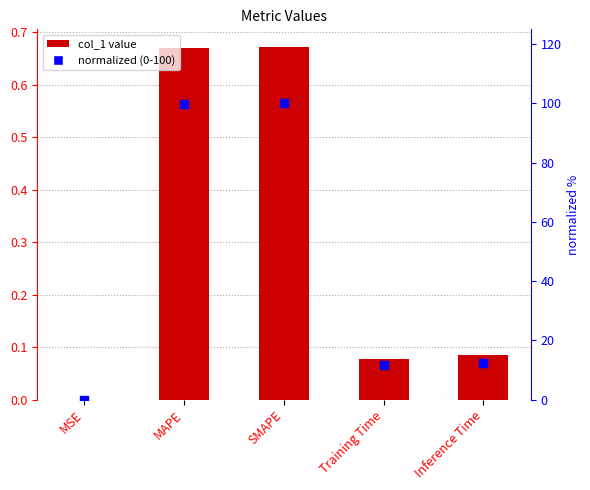

At which category is the sum across all series the highest?

SMAPE